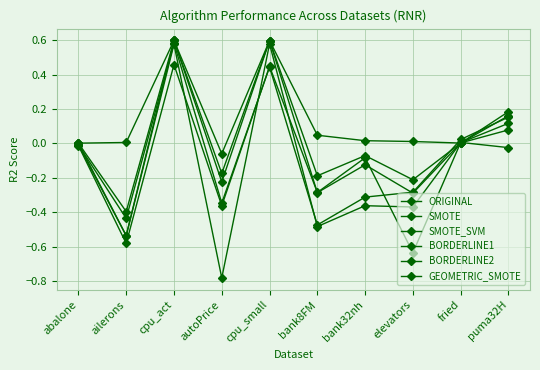

What is the highest value of the ORIGINAL series?

0.6